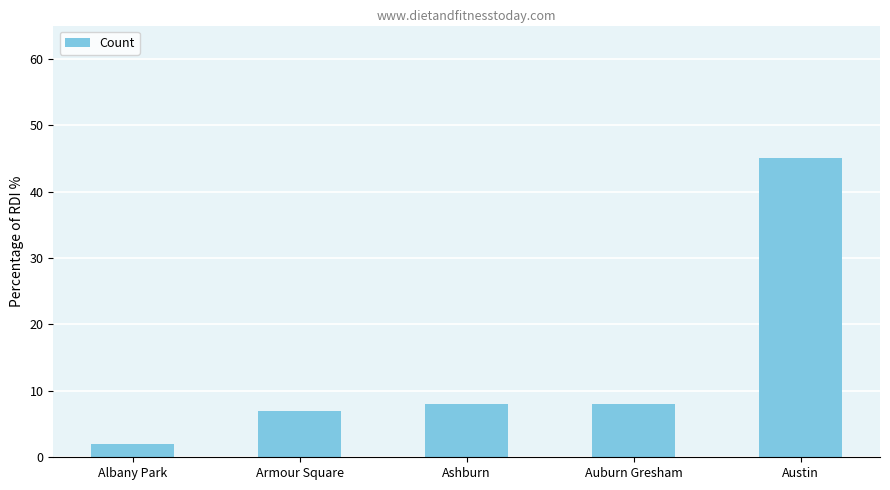

How many distinct data groups are displayed?

1